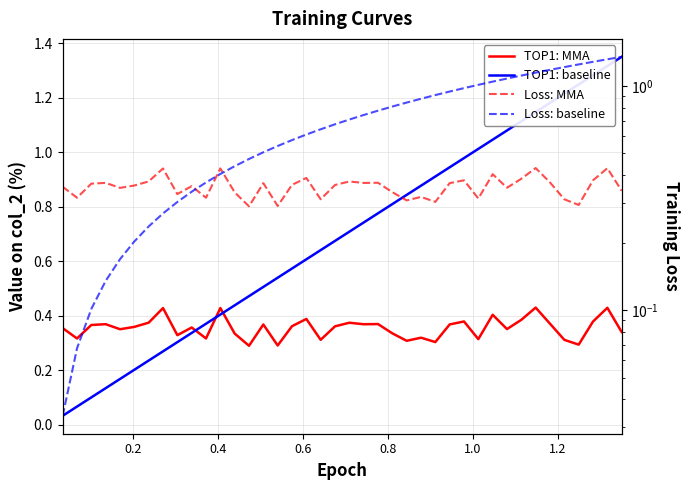

What is the value of the Loss: MMA point at the 18th from the left?

0.4